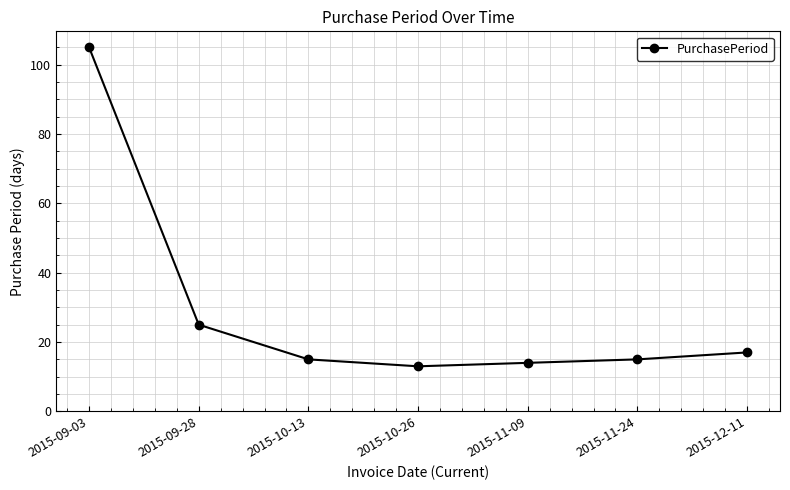

What position from the right is 2015-09-03?

7